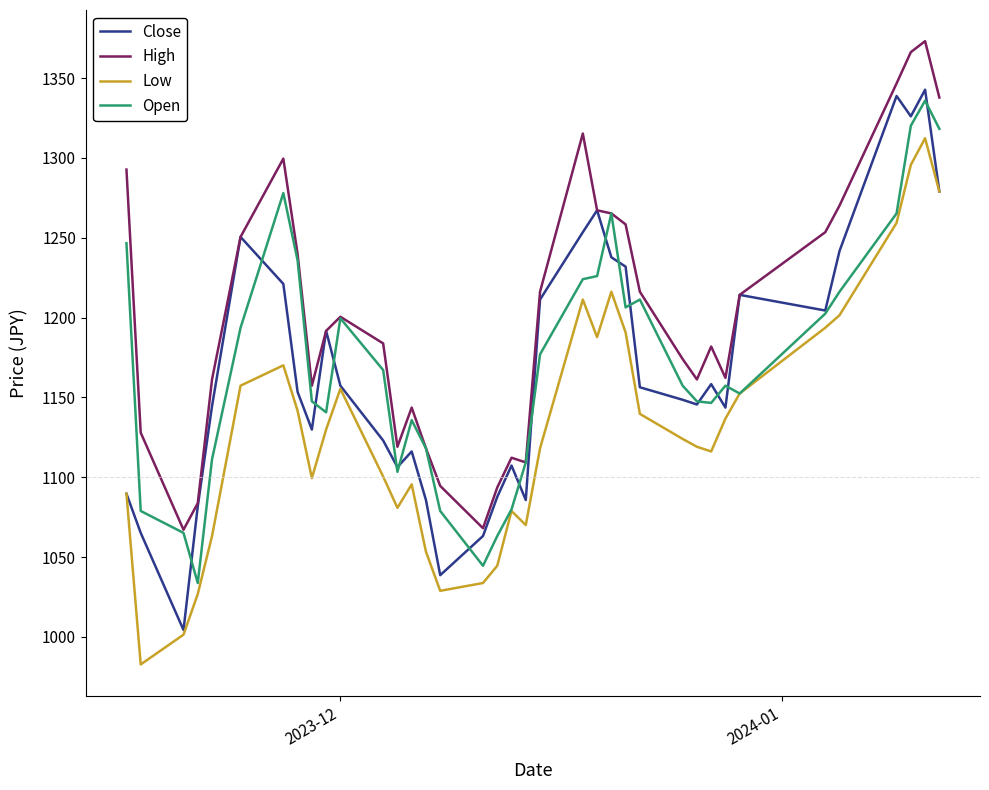

Which series has the largest total across all categories?

High